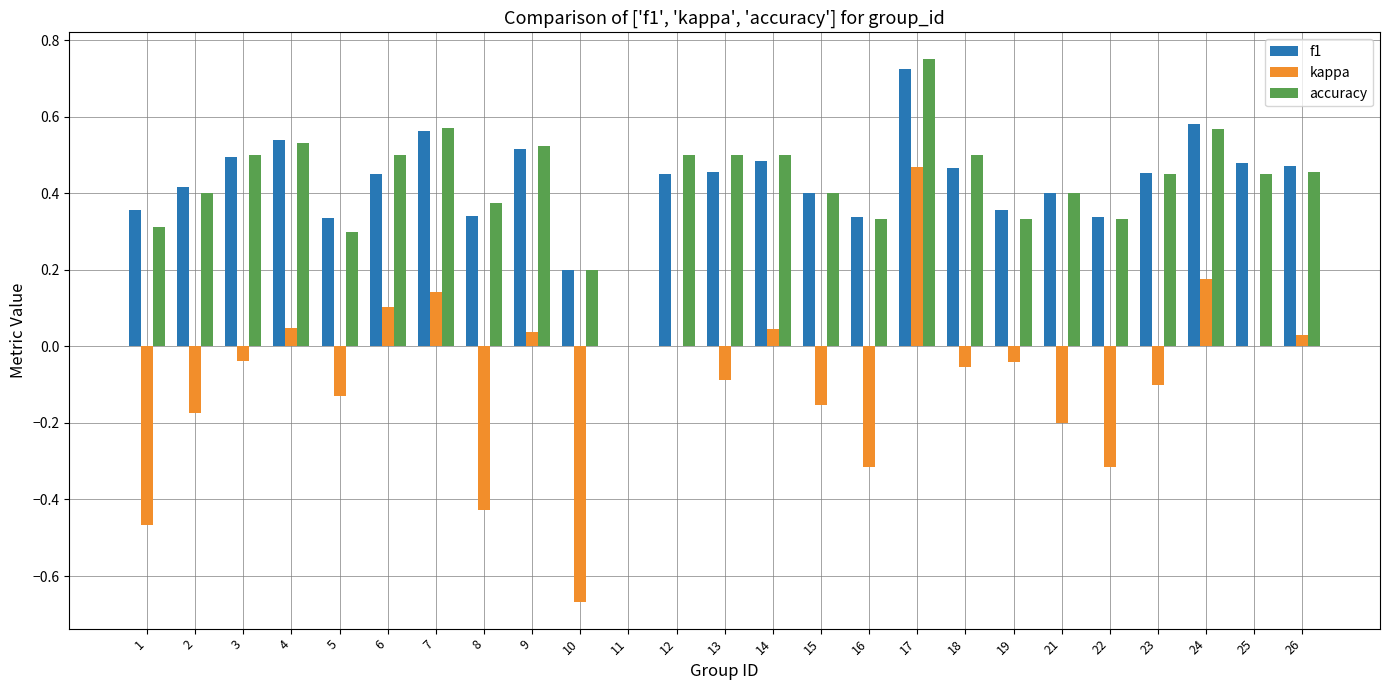

Which label corresponds to the largest value in the chart?

17